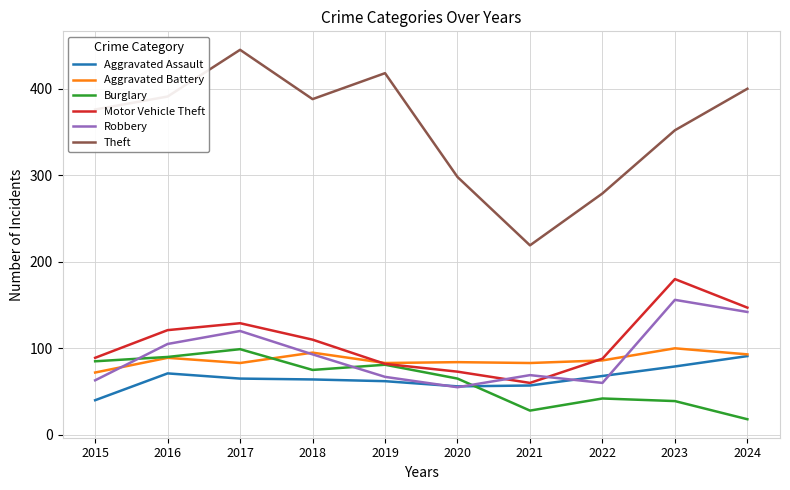

Where is Motor Vehicle Theft nearest to the value 120?

2016